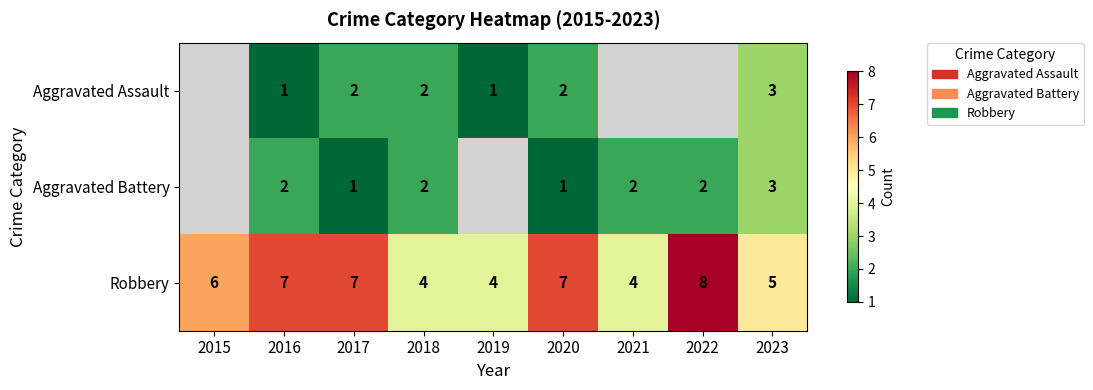

At which category is the sum across all series the highest?

2023